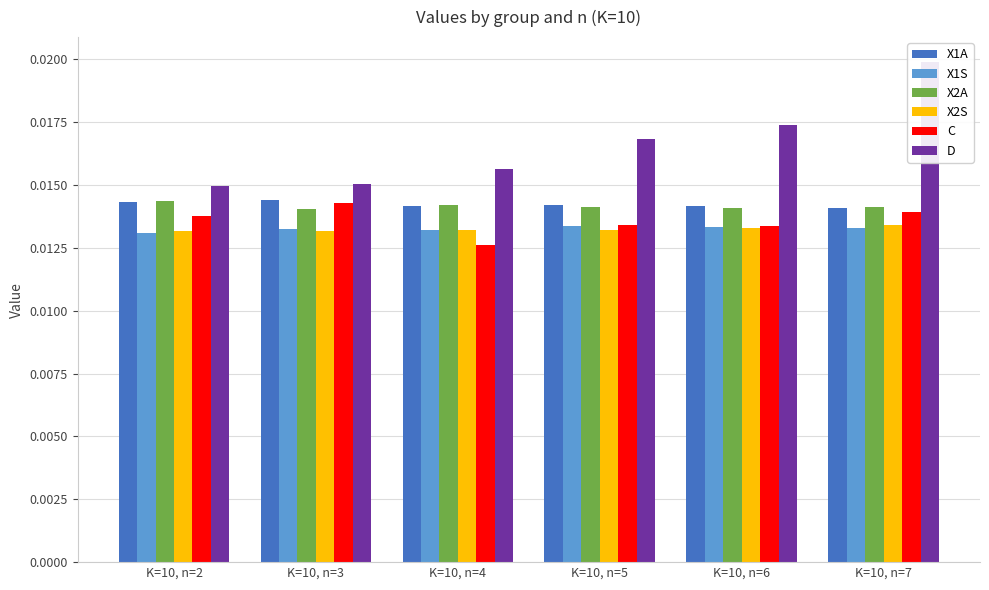

Which series changed the most between K=10, n=2 and K=10, n=7?

D